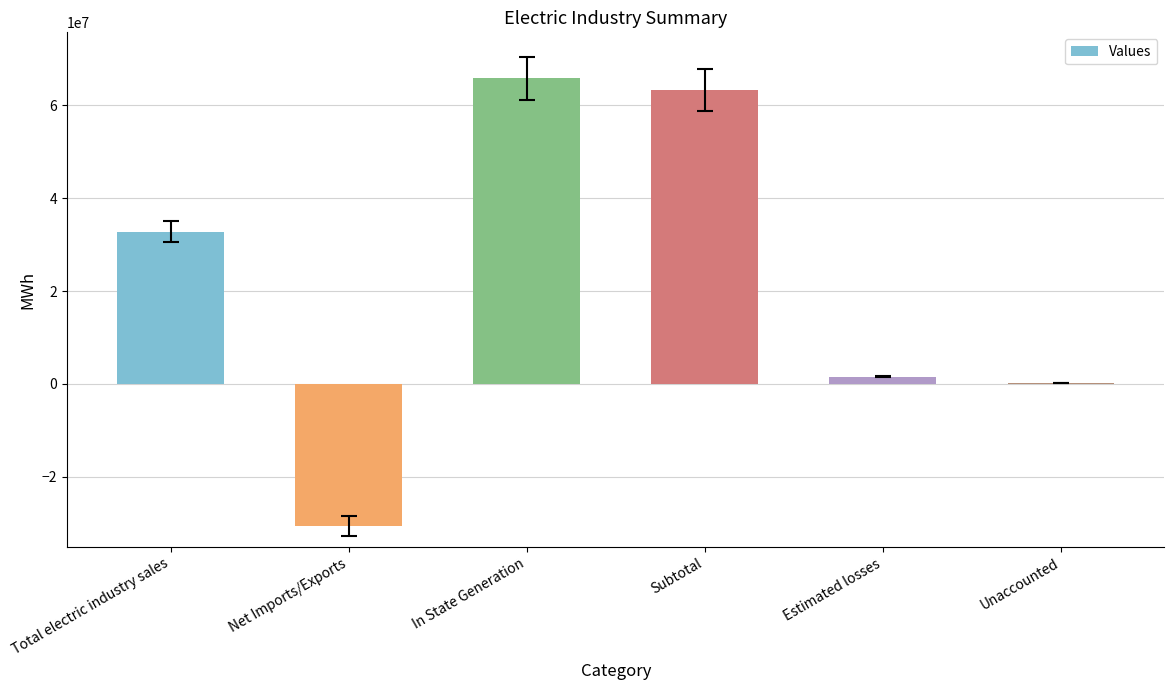

Which label corresponds to the largest value in the chart?

In State Generation